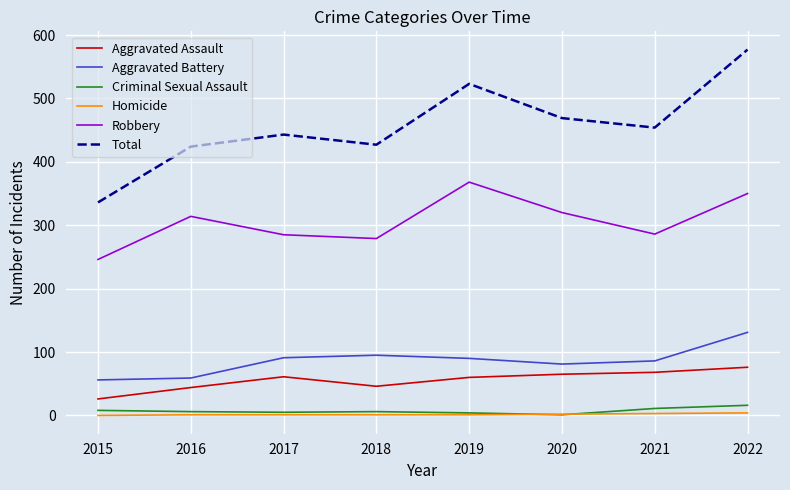

Is the value of Aggravated Battery at 2018 greater than the value of Homicide at 2022?

Yes